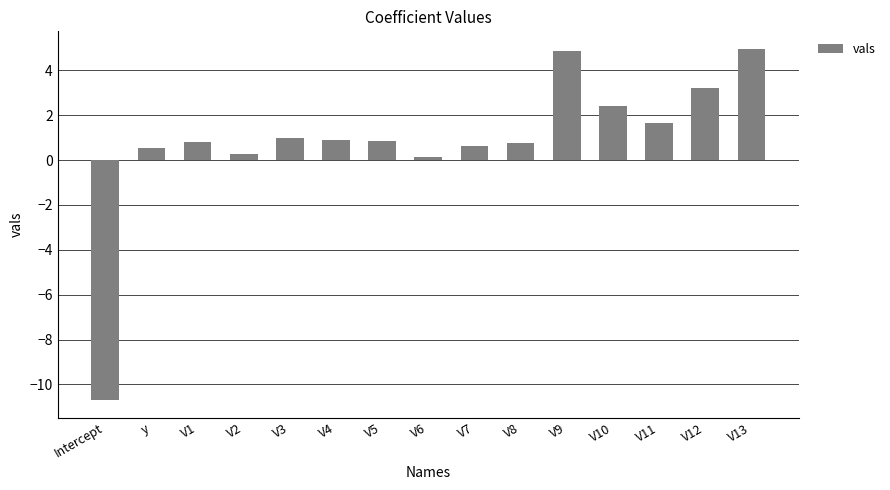

At which category does the chart reach its minimum across all series?

Intercept